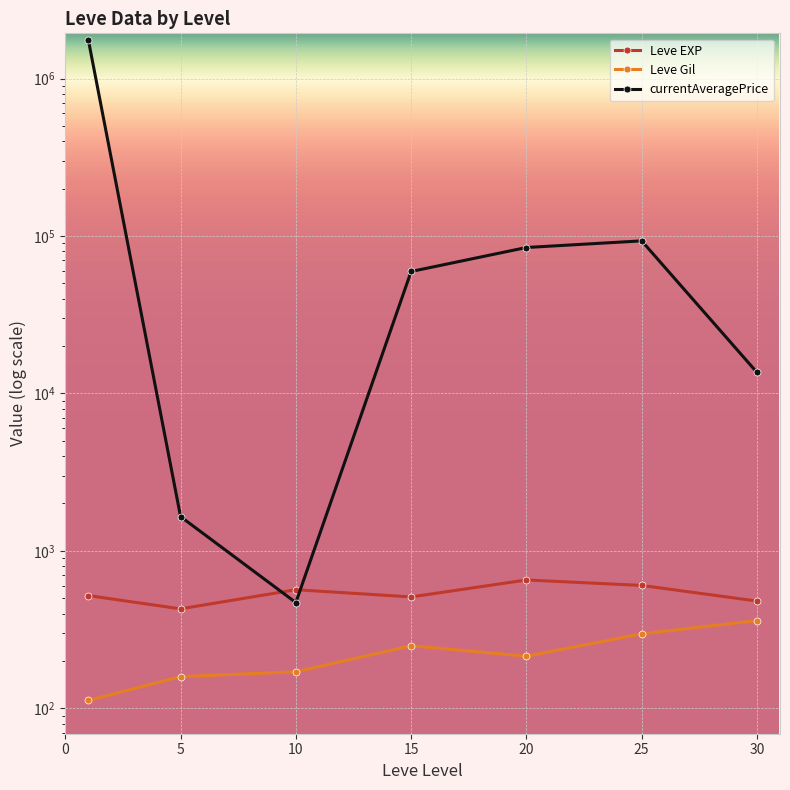

Reading left to right, extract all data points from this chart.

Leve EXP: 520.0	428.3	566.7	510.0	653.3	603.3	480.0
Leve Gil: 112.3	159.0	170.7	249.7	214.2	297.3	361.0
currentAveragePrice: 1760372.0	1650.2	469.7	59478.3	84482.2	93081.5	13604.2